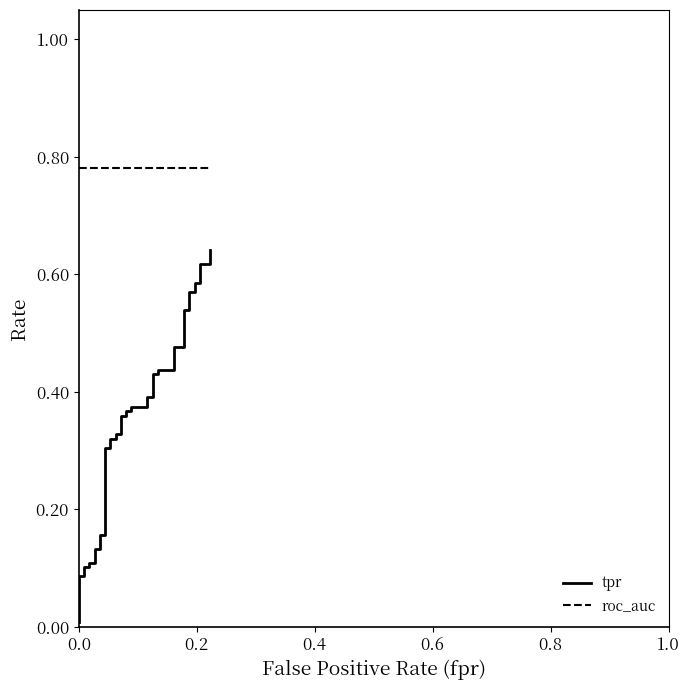

List the series in order of their overall mean, highest first.

roc_auc, tpr